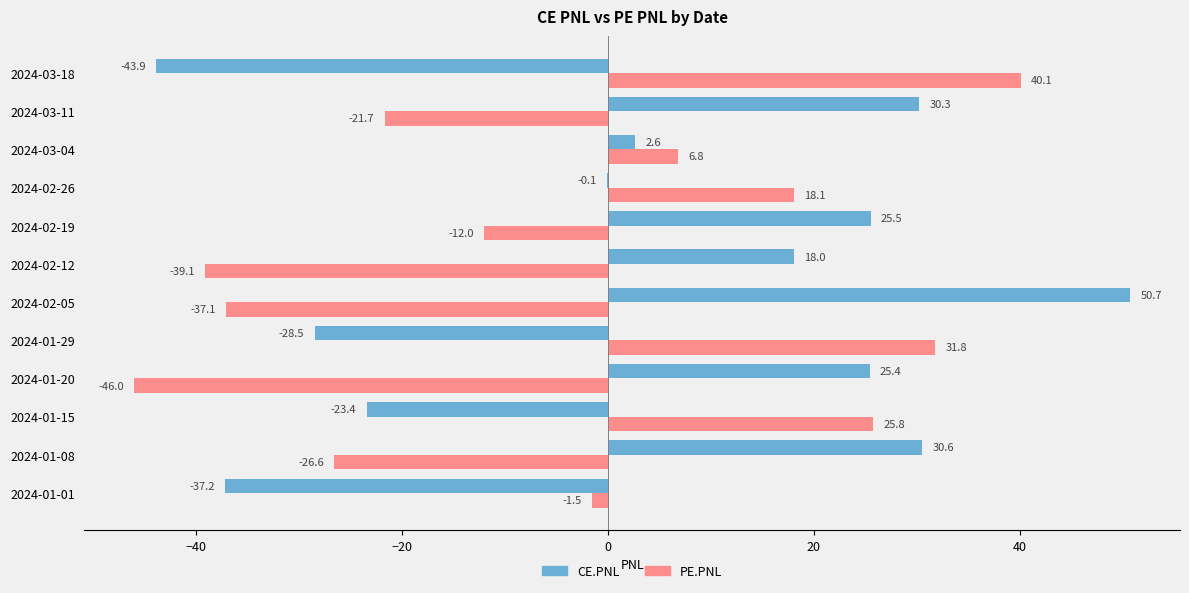

Which series changed the most between 2024-02-19 and 2024-03-18?

CE.PNL